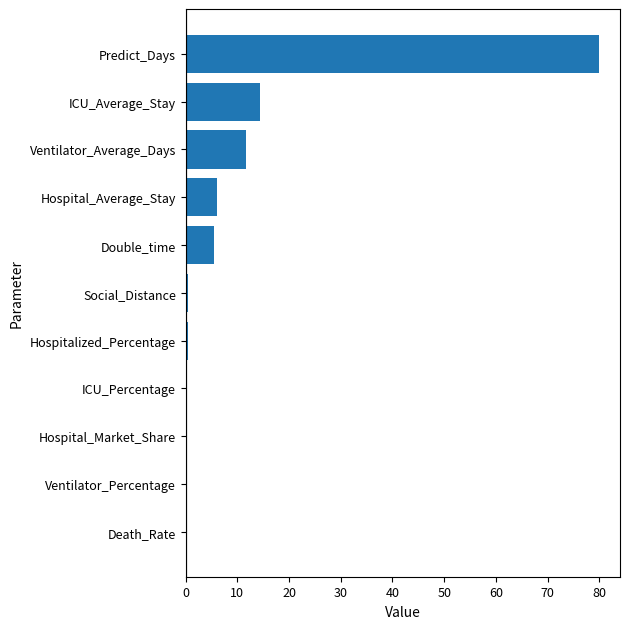

Which category has the highest value across all series?

Predict_Days